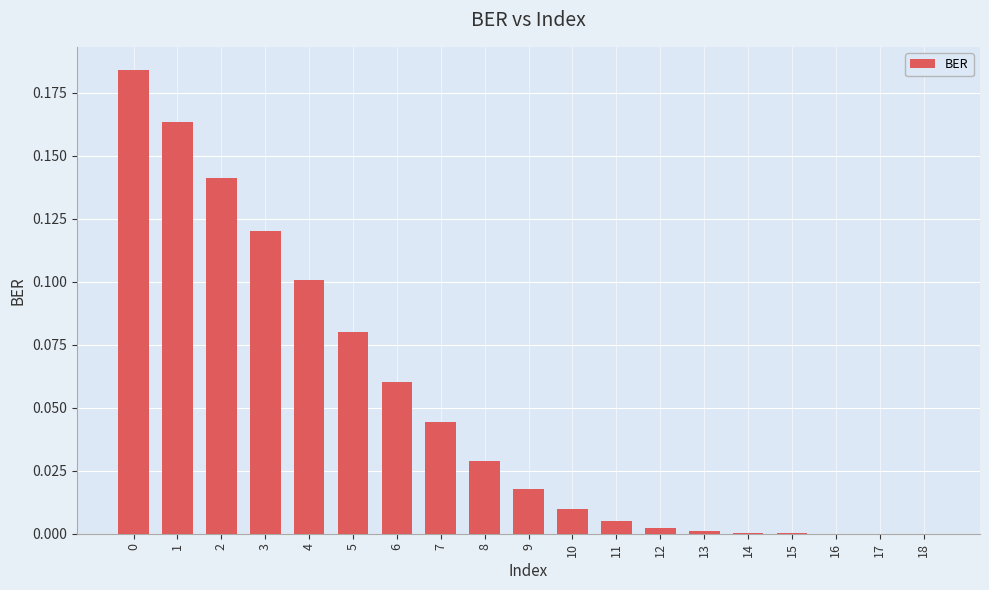

What is the sum of all values?

1.0